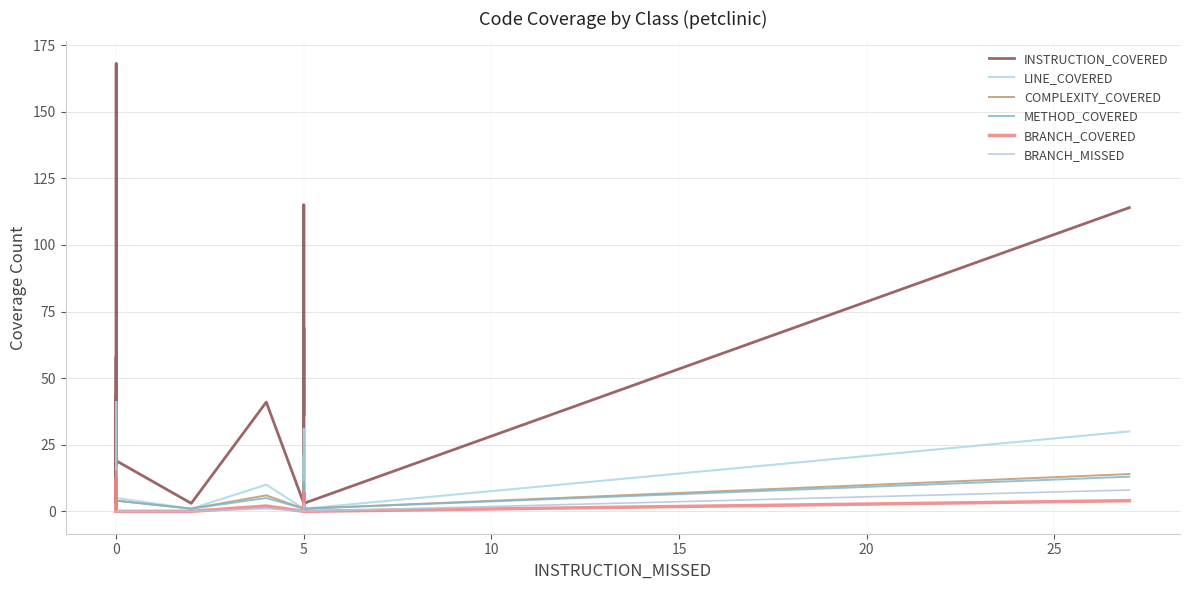

Does the chart display data point markers on the line(s)?

No